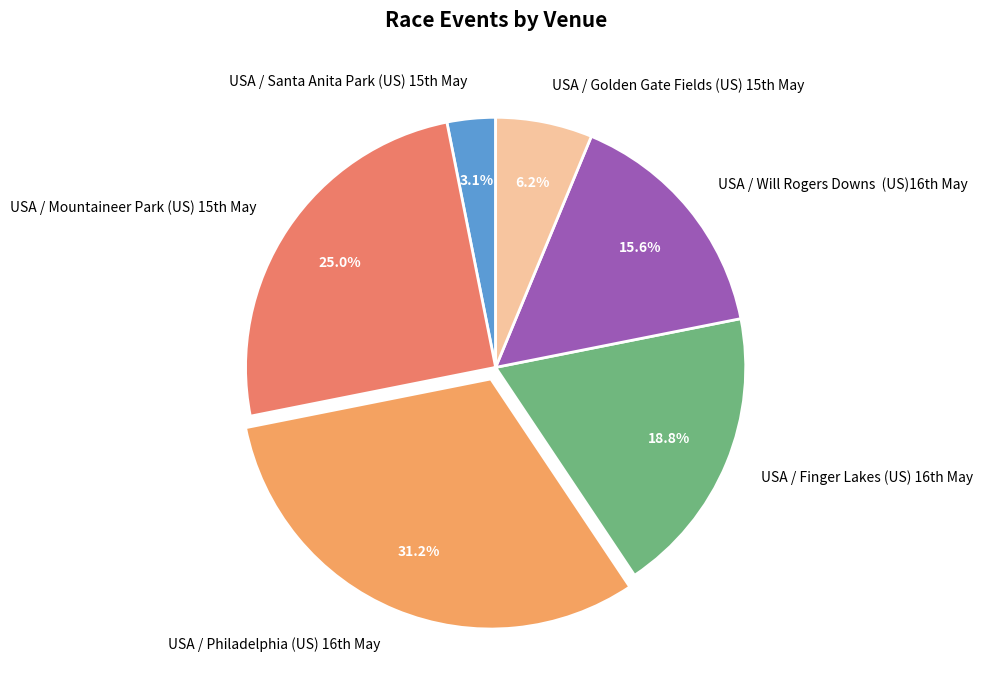

To the nearest percent, what is the difference between the largest and smallest slice percentages?

28%